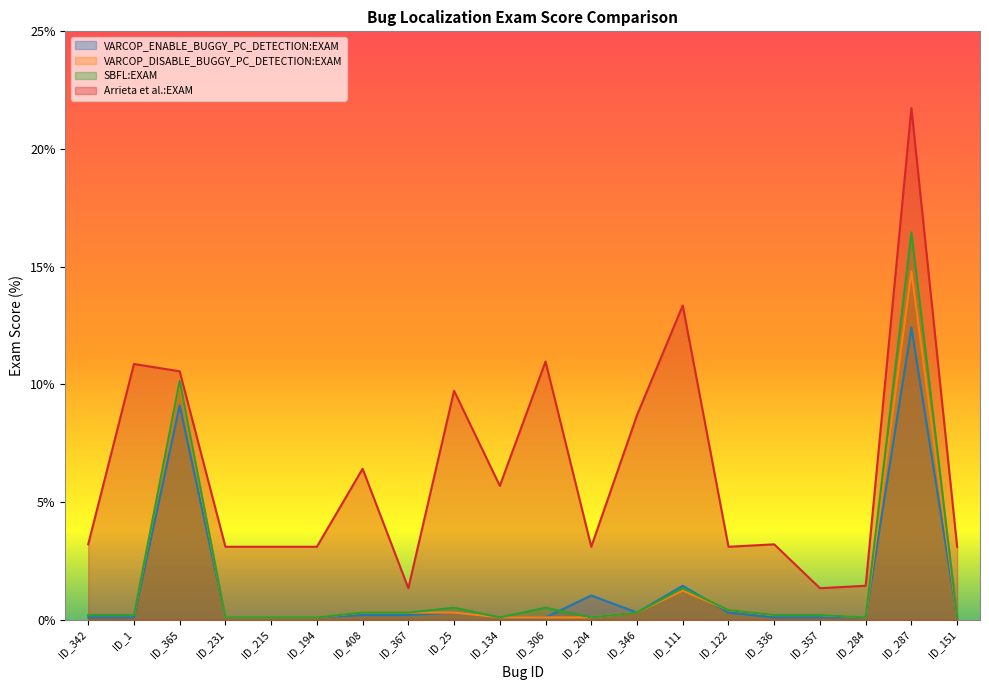

At how many categories does at least one series exceed 16?

1